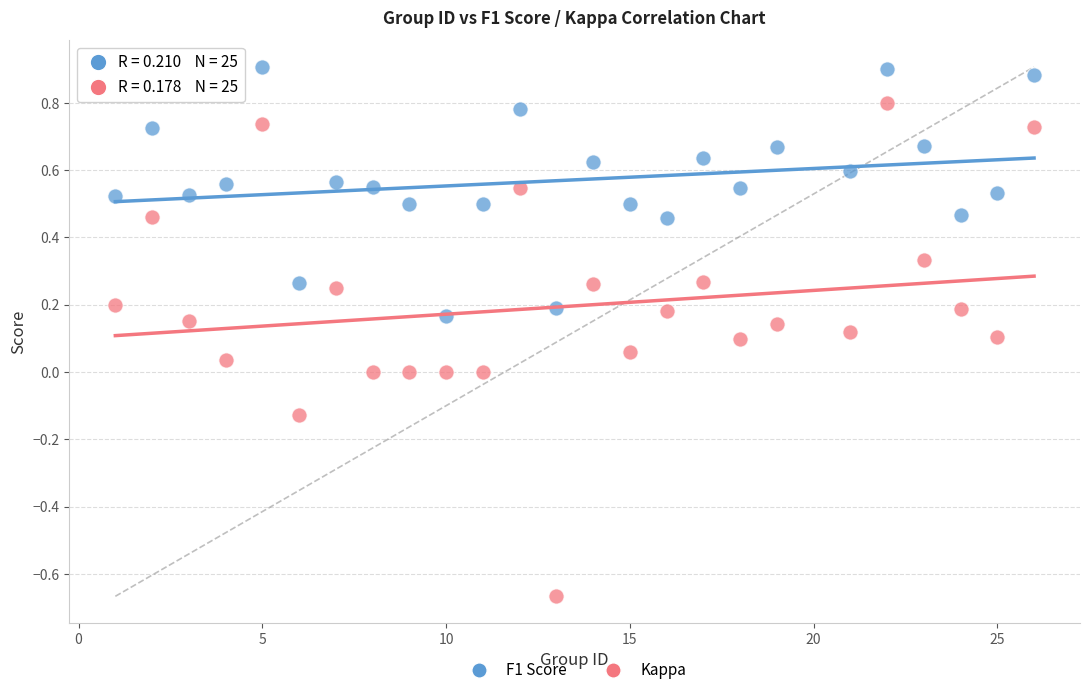

Which series reaches the maximum Y coordinate?

F1 Score